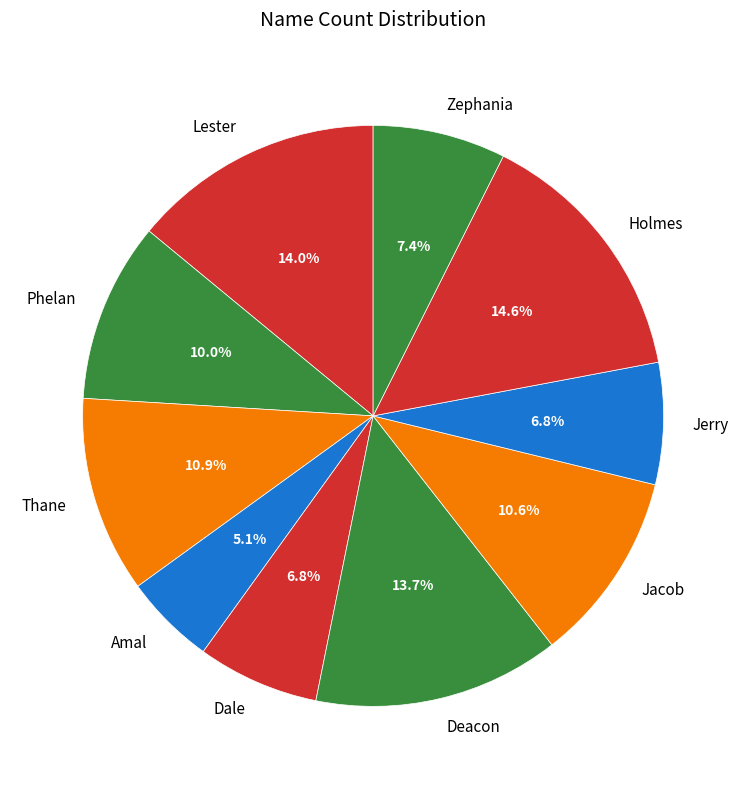

True or false: Jacob accounts for 11% of the total.

True